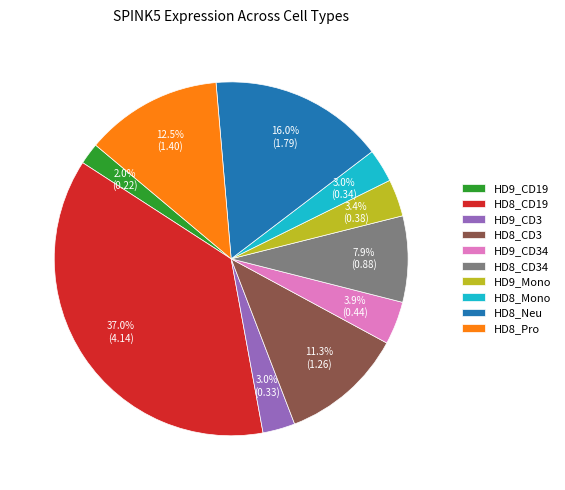

What is the ratio of the value at HD9_CD34 to the value at HD8_CD3?

0.3